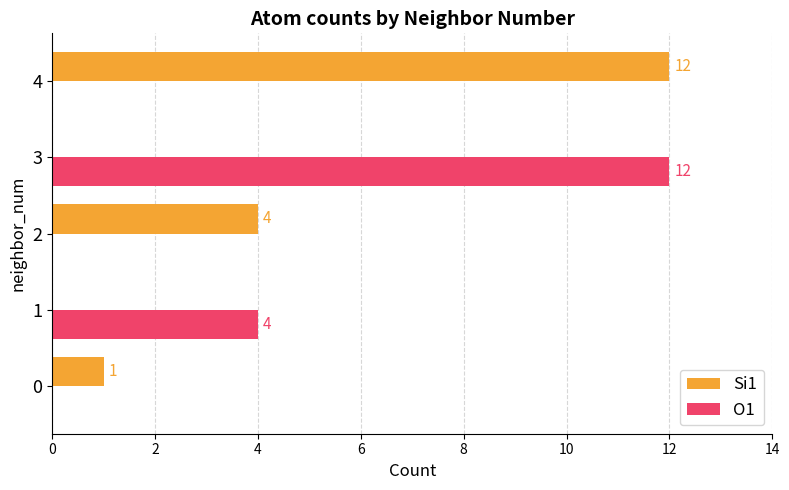

The value of O1 at 0 is 0. True or false?

True